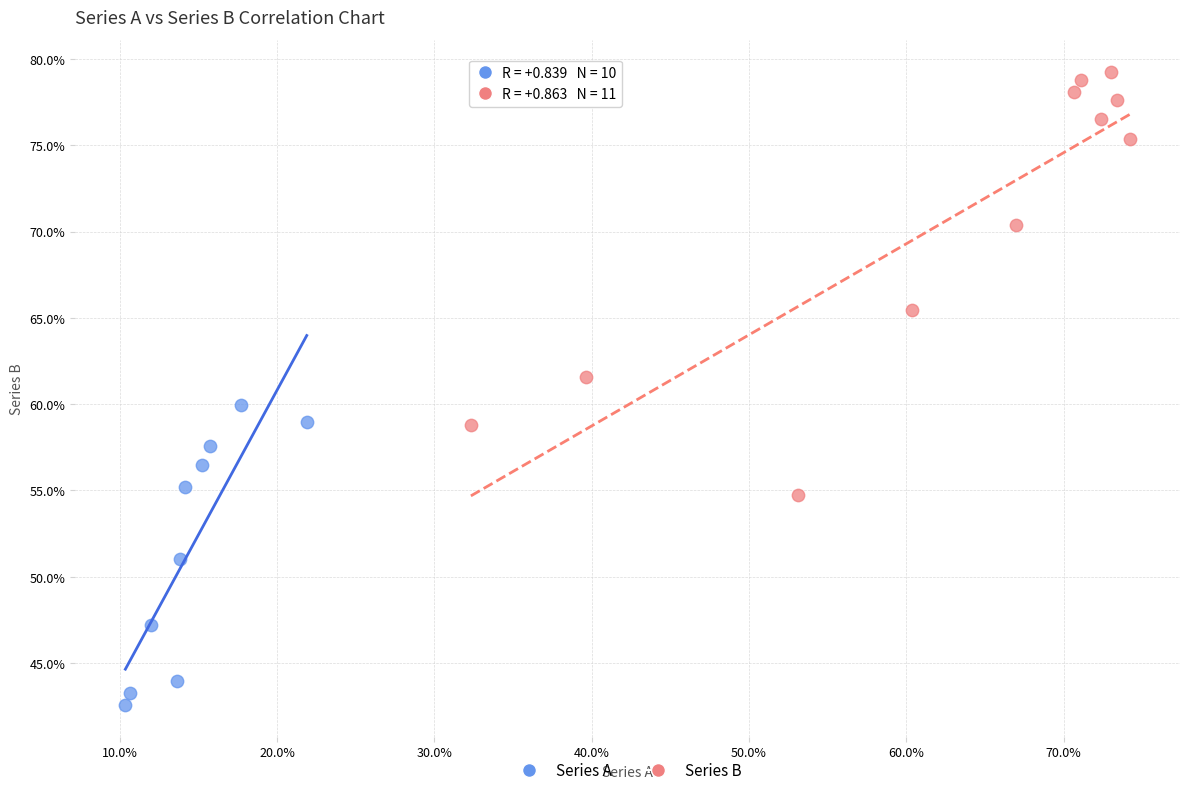

Which series contains the highest Y value?

Series B